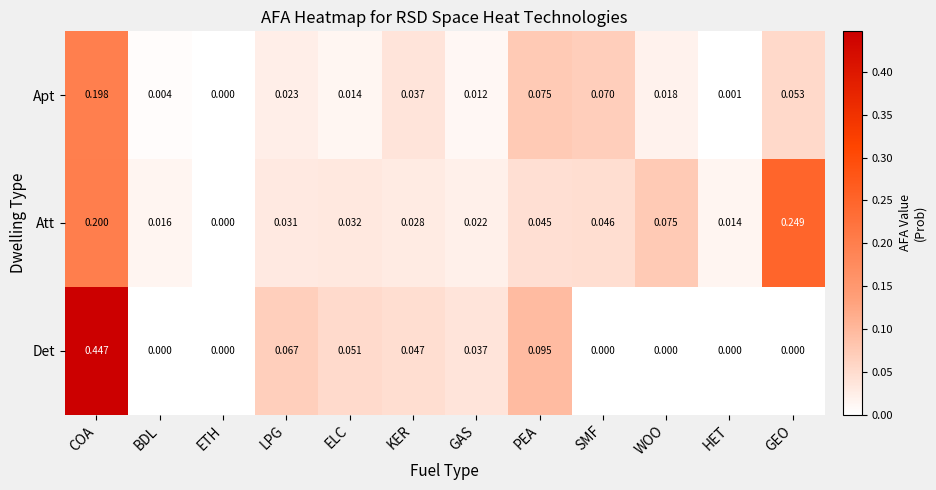

How many data points does each series have?

12